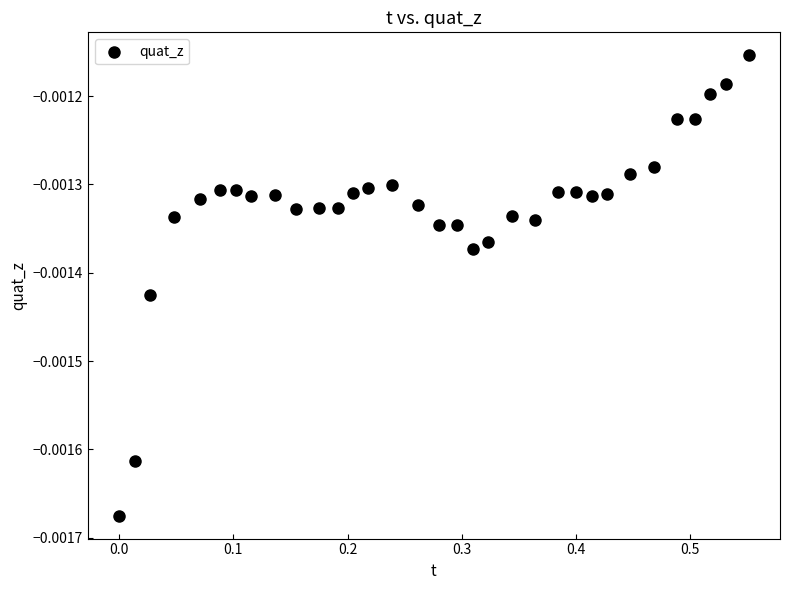

What is the range of X values (max minus min)?

0.6